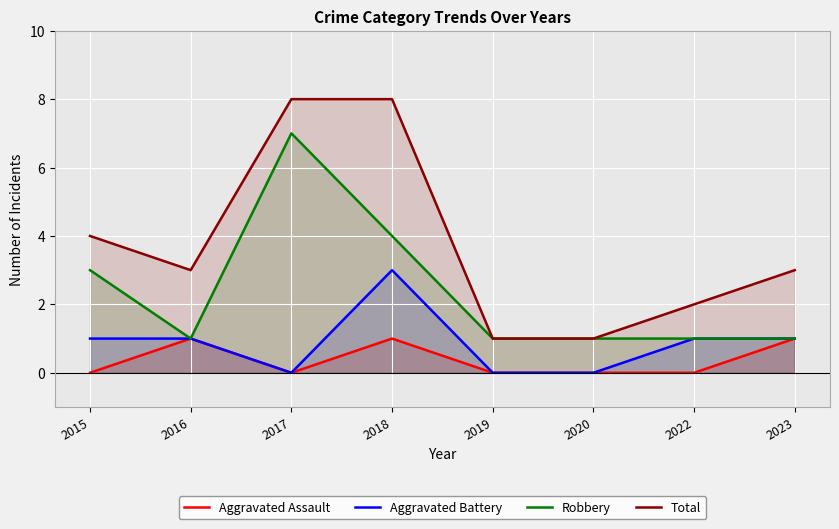

How many data points in Aggravated Battery are less than 1?

3